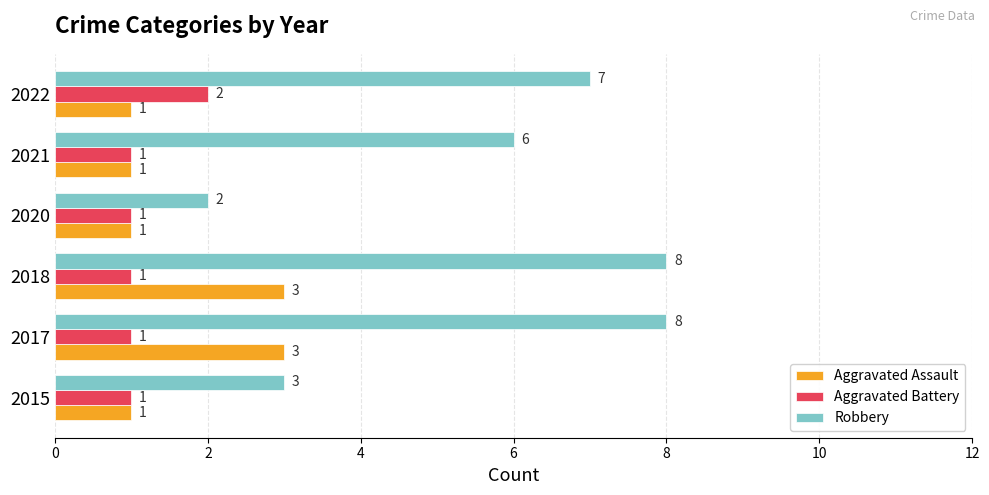

What is the smallest value displayed?

1